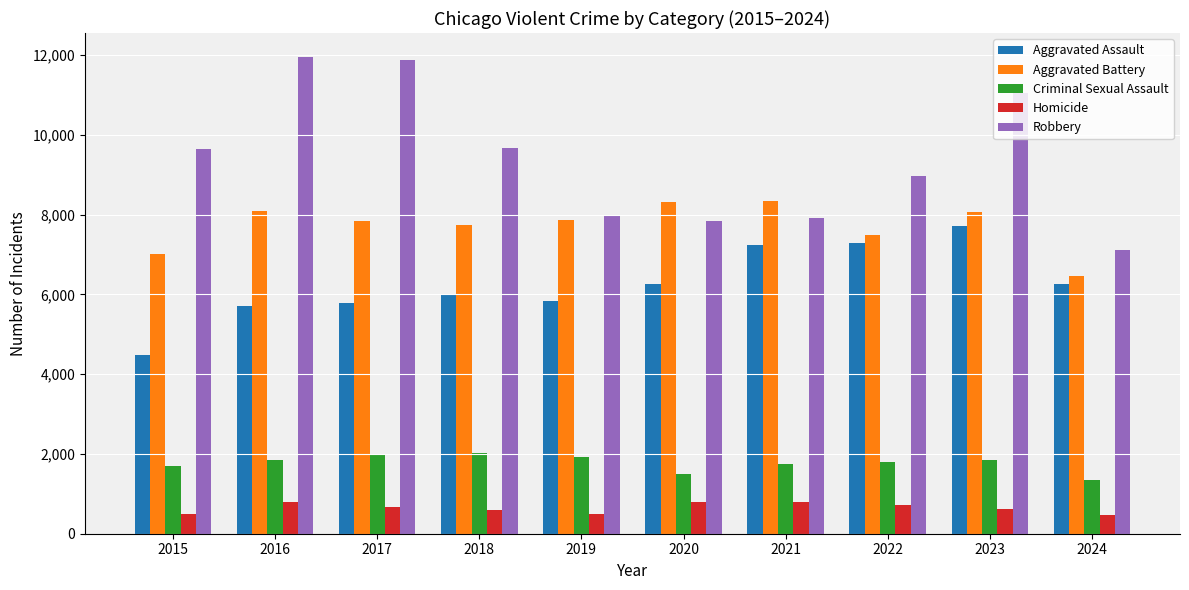

At which label does Aggravated Battery first exceed 7858?

2016